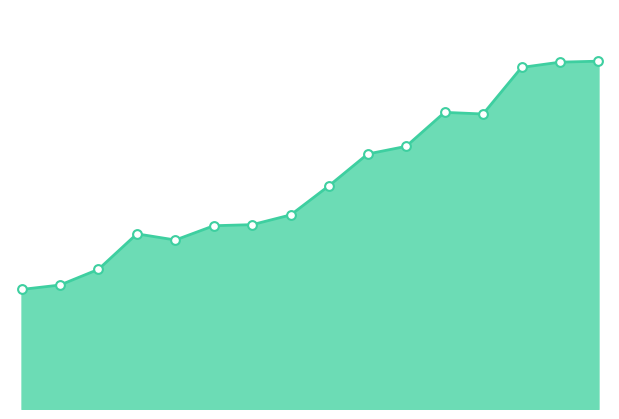

How many lines are shown in the chart?

1